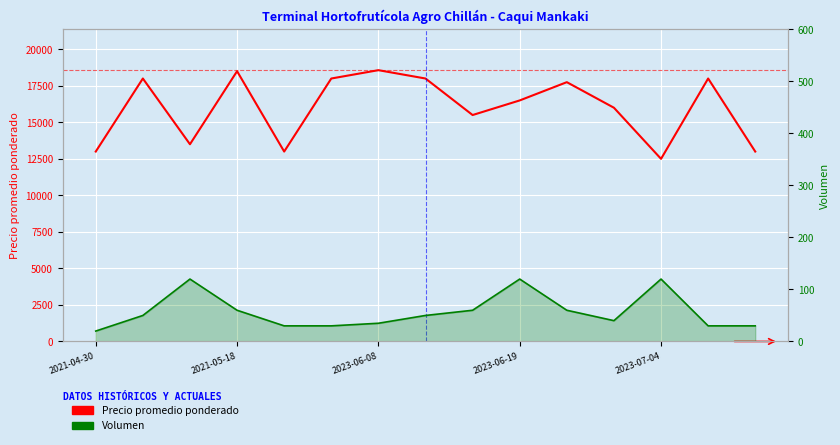

True or false: Precio promedio ponderado and Volumen cross at least once.

False